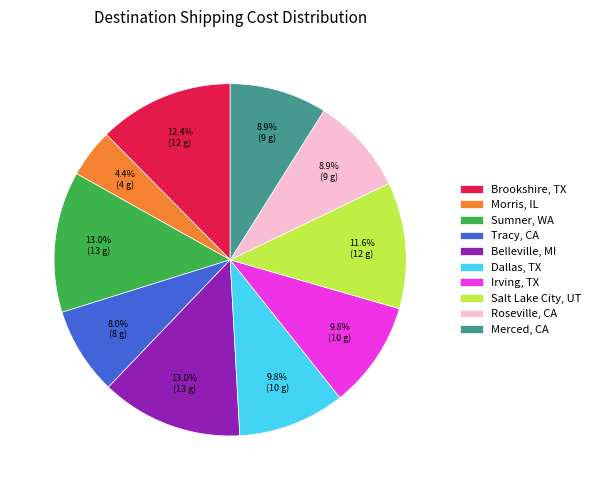

Count the number of slices in the pie.

10